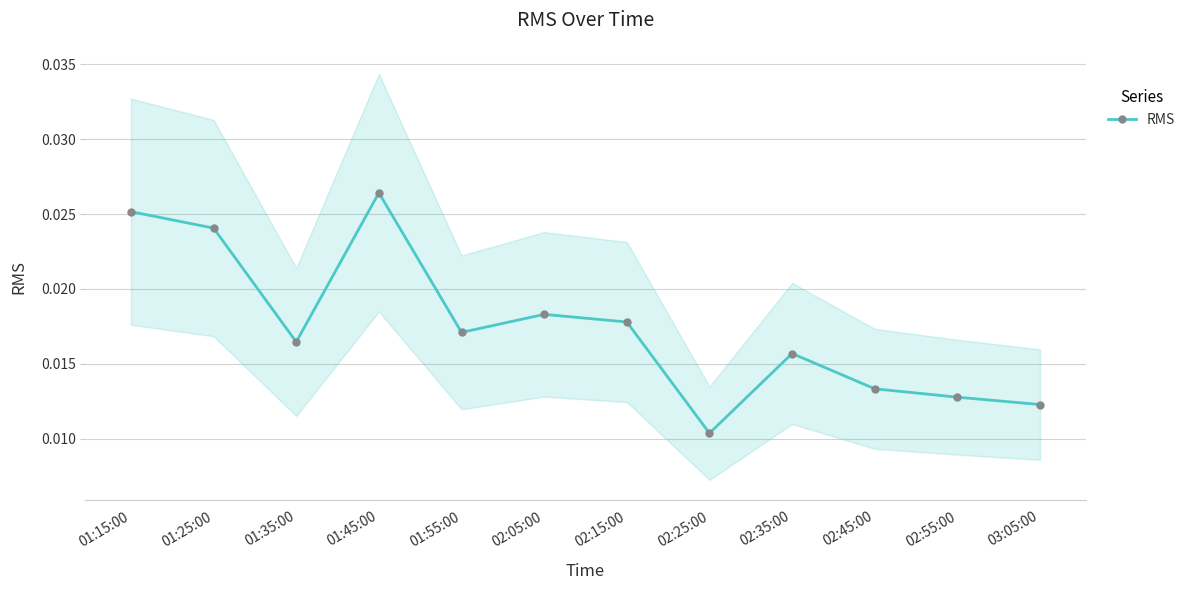

How many distinct data groups are displayed?

1